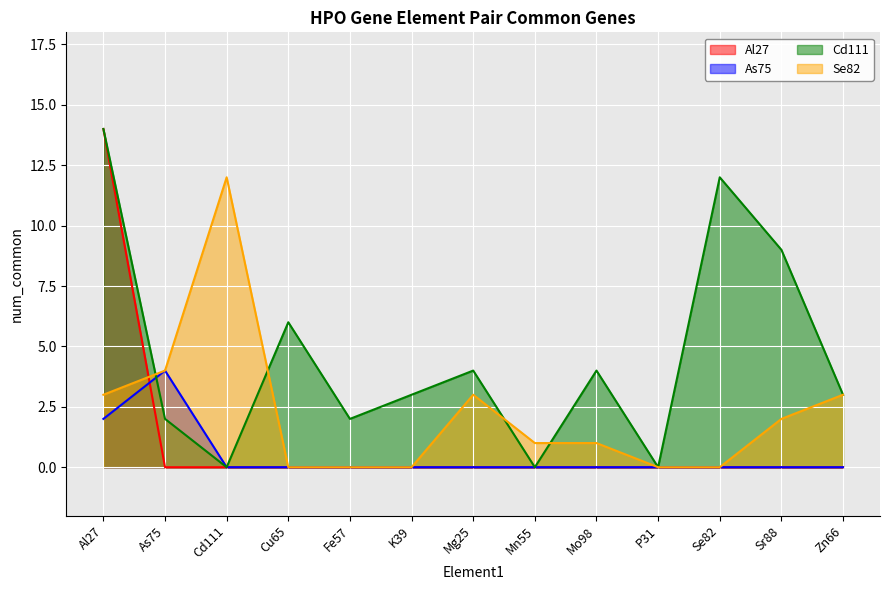

Which series ends up on top after the final intersection of Al27 and Se82?

Se82